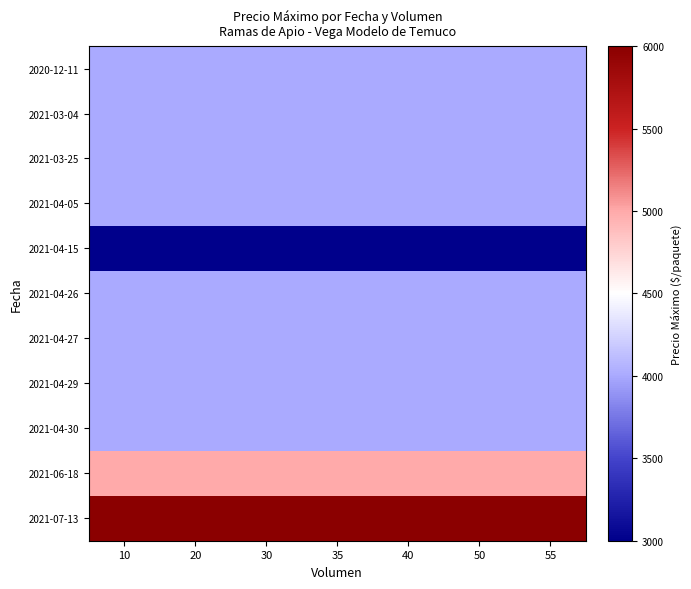

How many data points does each series have?

7